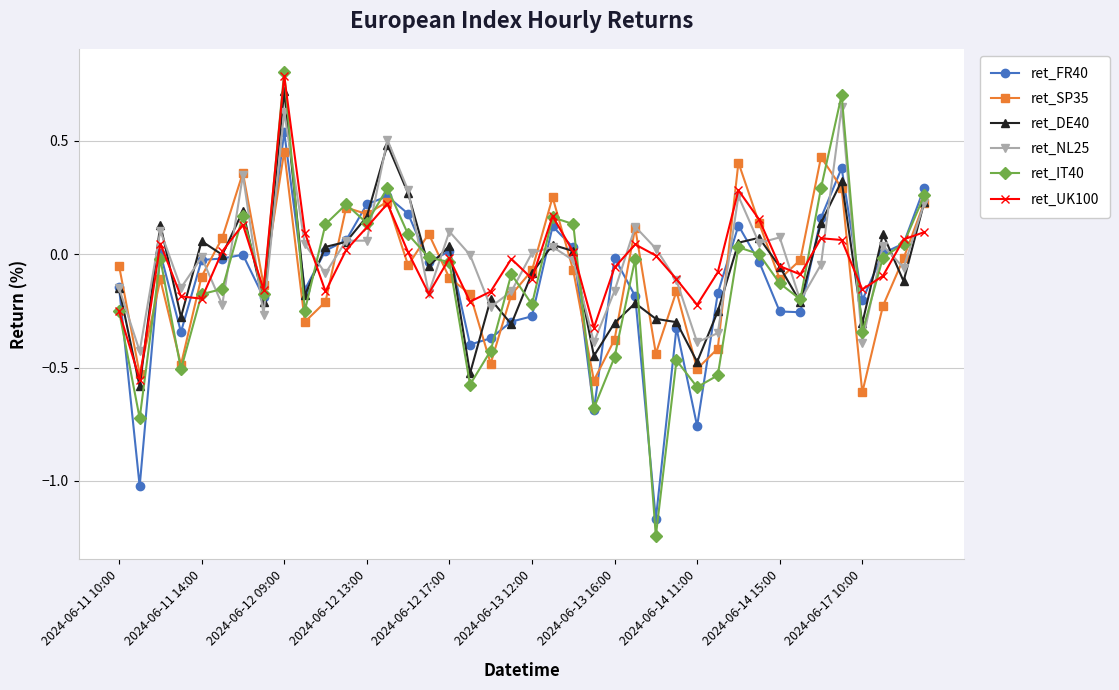

How many lines are shown in the chart?

6